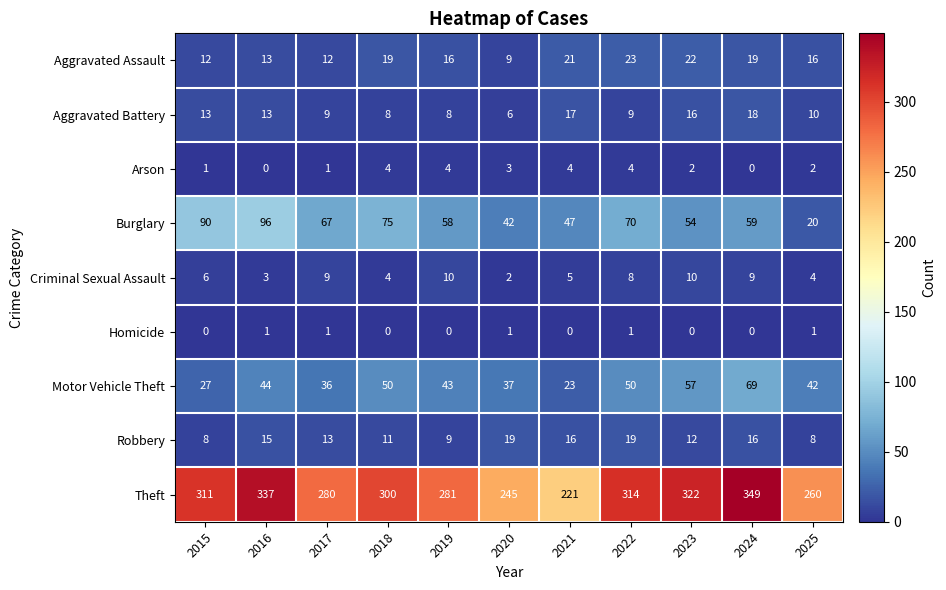

The value of Criminal Sexual Assault at 2023 is 14. True or false?

False